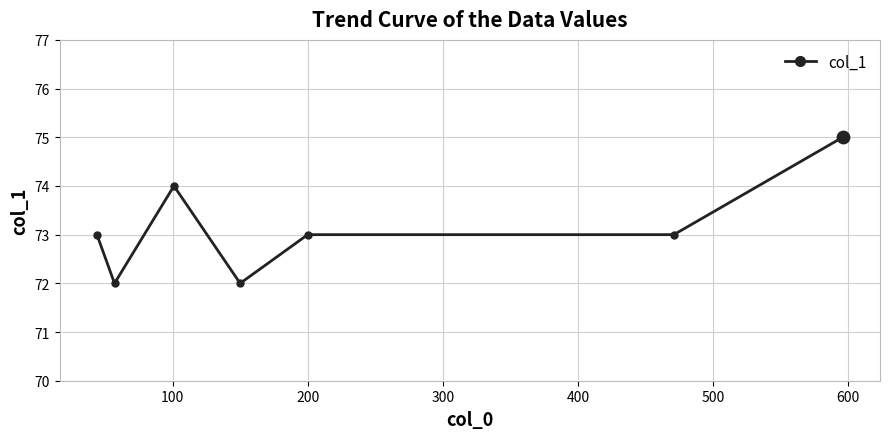

What is the value of the 4th point from the left?

72